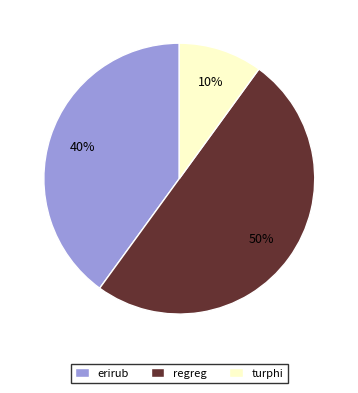

Between erirub and turphi, which is larger?

erirub